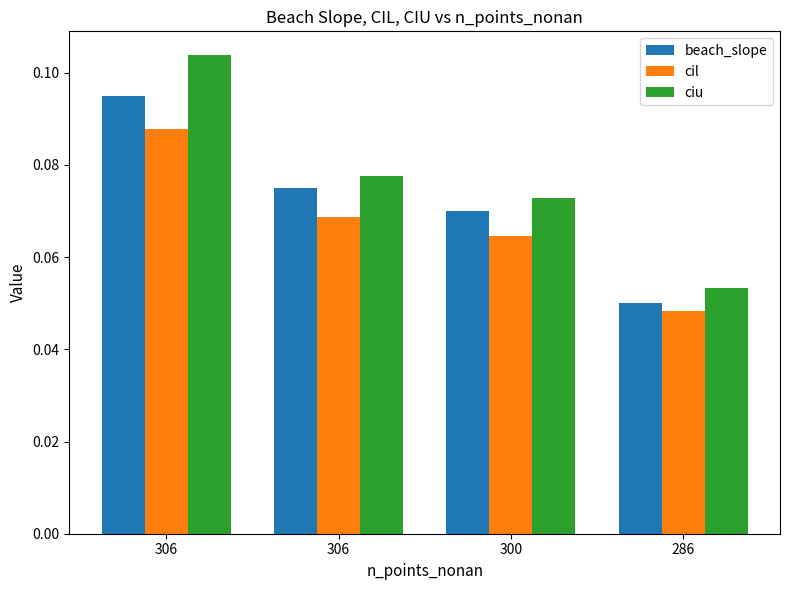

How many cil values are between 0 and 1?

4